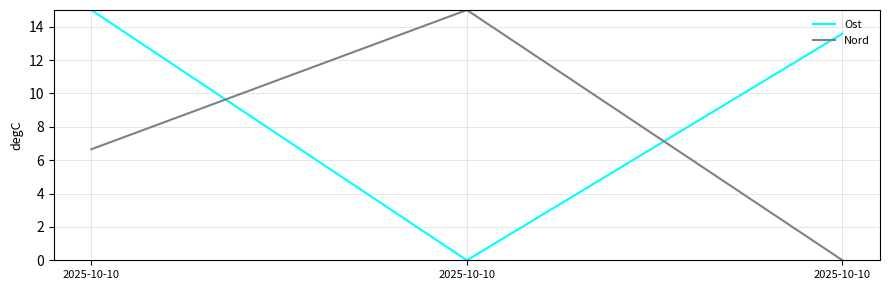

Reading left to right, extract all data points from this chart.

Ost: 2025-10-10=15.0	2025-10-10=0.0	2025-10-10=13.6
Nord: 2025-10-10=6.7	2025-10-10=15.0	2025-10-10=0.0